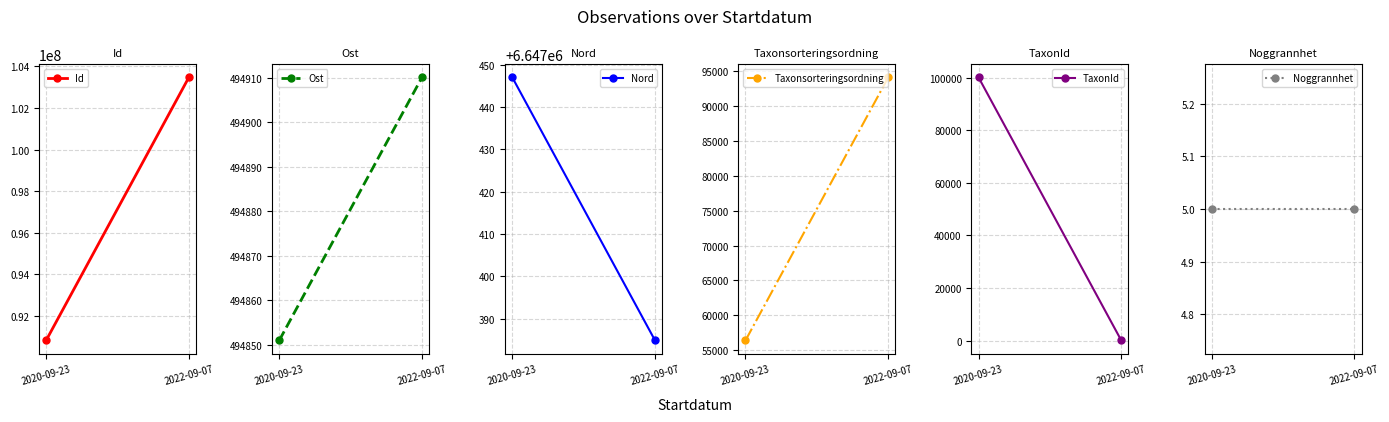

What is the spread (max minus min) of values at 2020-09-23?

90813246.0